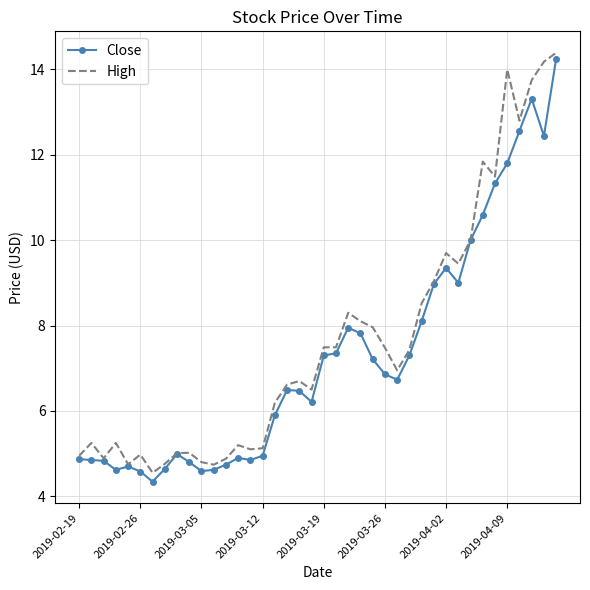

What are all the series names shown in the legend?

Close, High